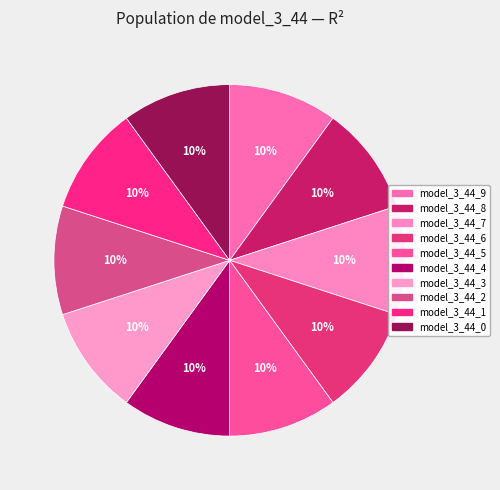

To the nearest percent, what portion does model_3_44_3 represent?

10%